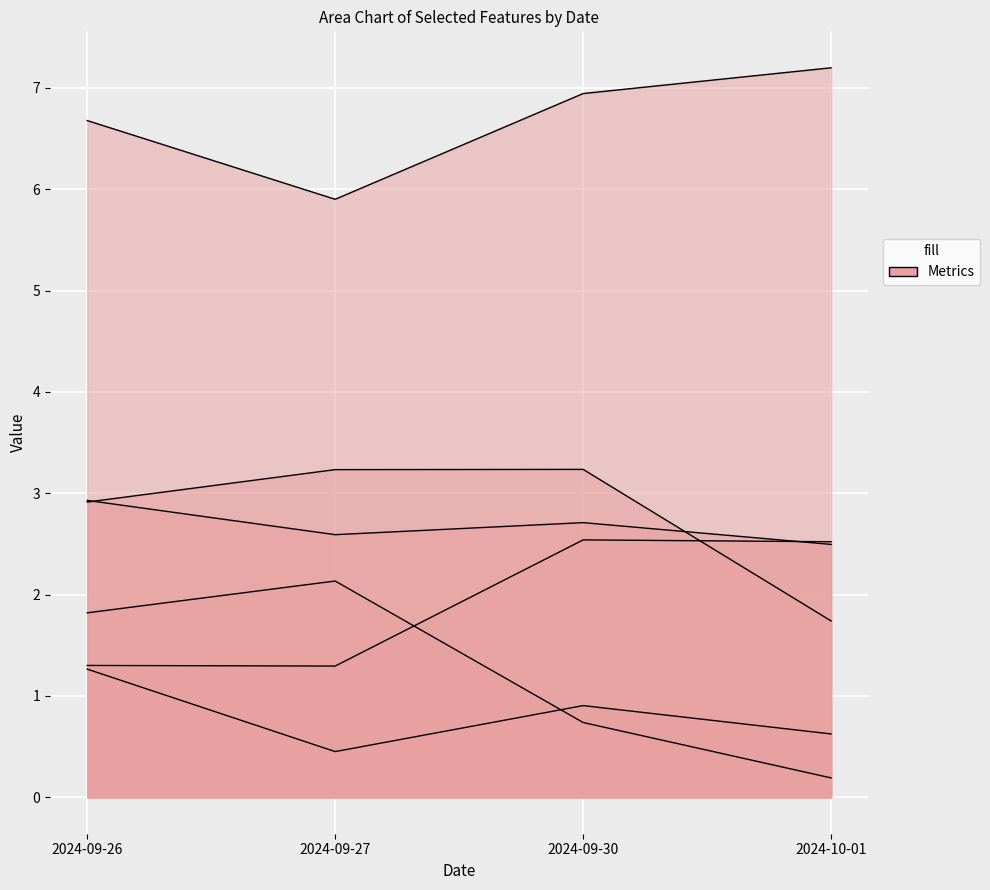

Is the value of High20_ratio at 2024-09-26 greater than the value of Range_Chg14 at 2024-09-26?

Yes